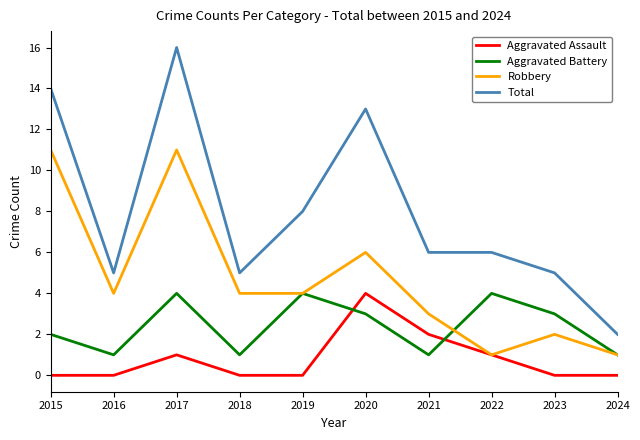

At which label is Aggravated Battery closest to 2?

2015